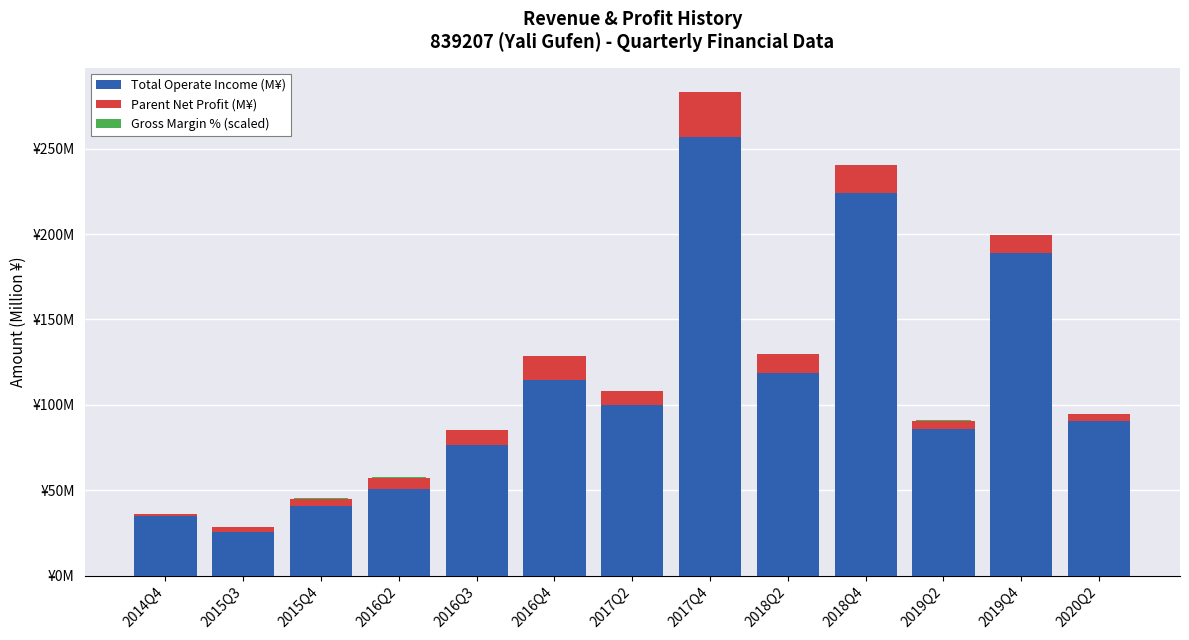

What position from the left is 2016Q3?

5